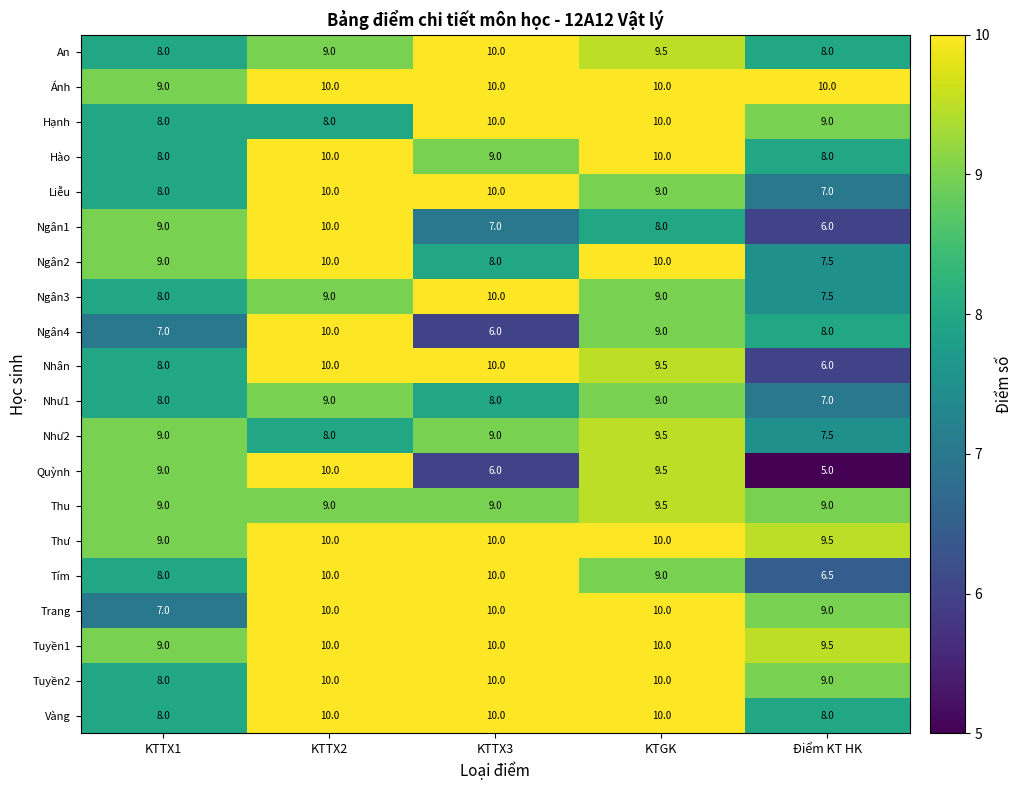

What is the highest value of the Như2 series?

9.5